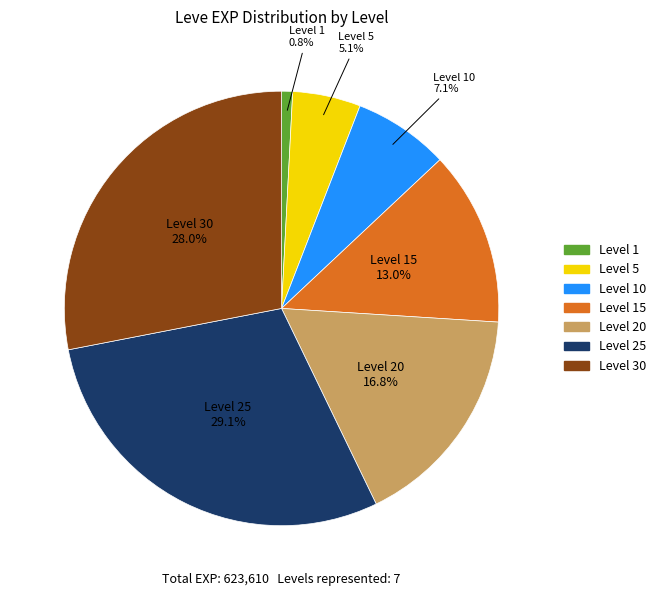

Is there any slice that represents more than half of the pie?

No